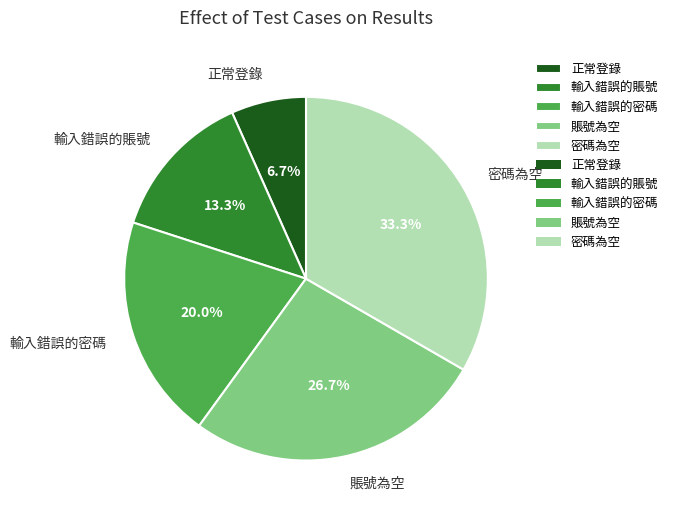

How many slices are in this pie chart?

5